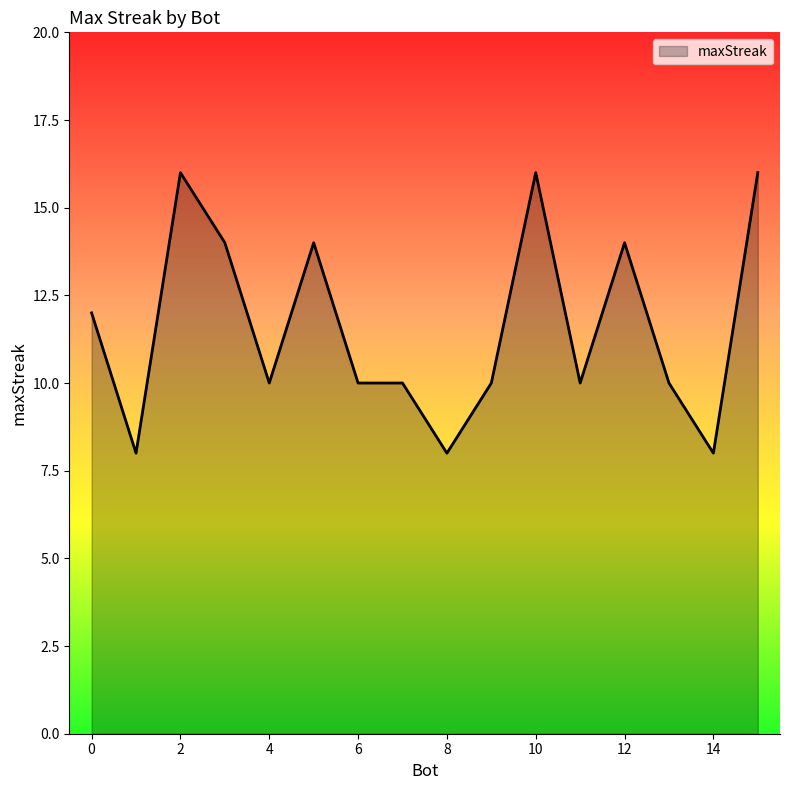

What is the minimum value shown in the chart?

8